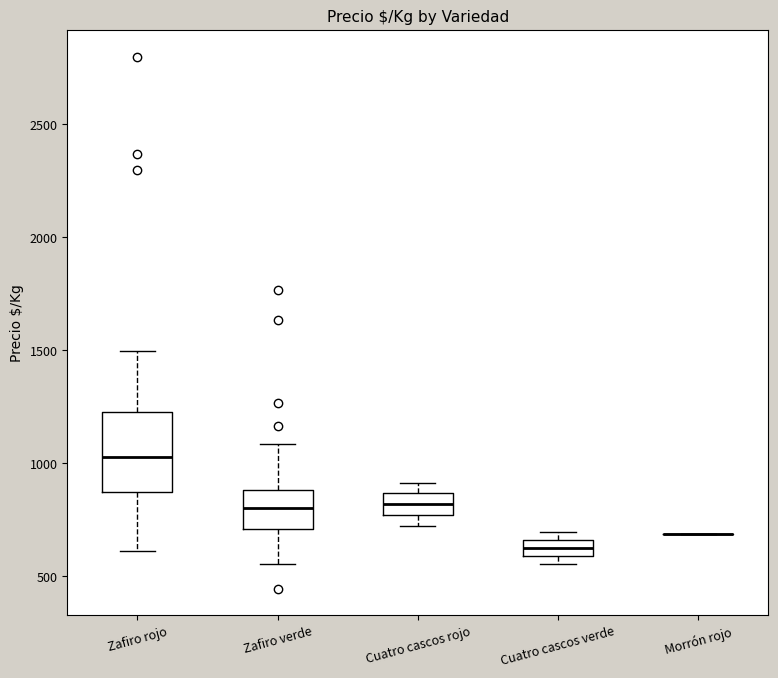

Comparing the boxes themselves (not the whiskers), which one is the tallest?

Zafiro rojo